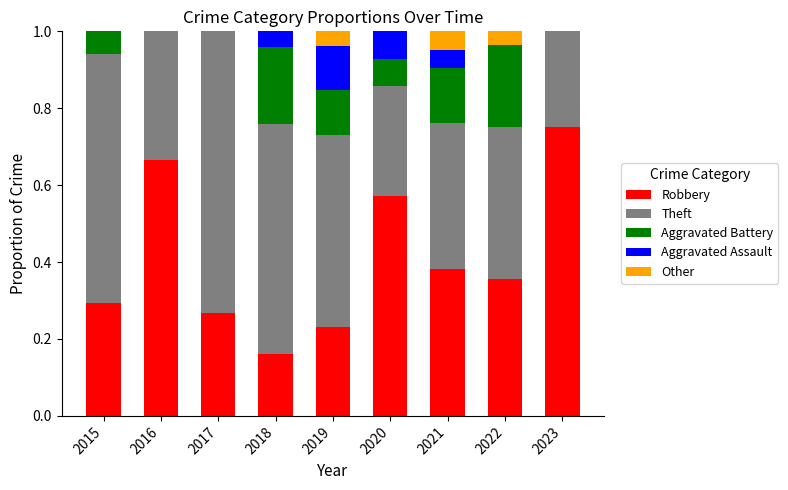

What is the total value across all series at 2019?

1.0